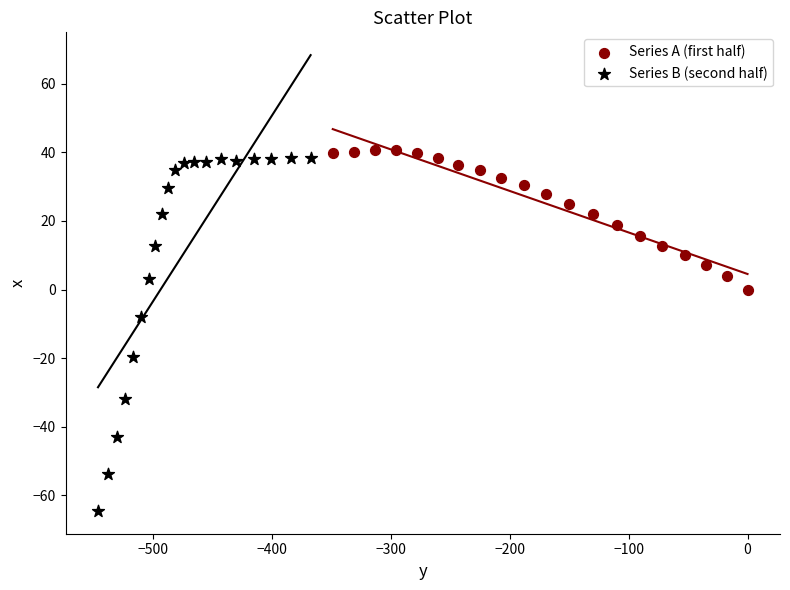

Which series has the largest Y range (max minus min)?

Series B (second half)